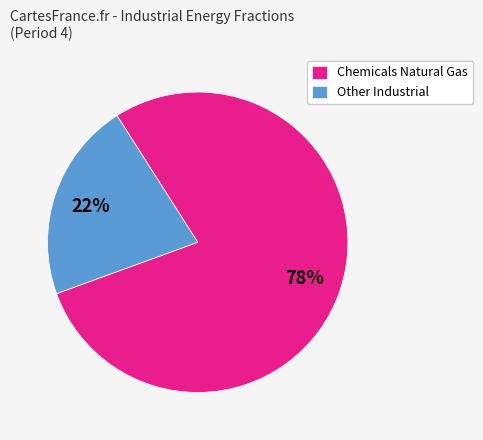

Rank the categories by value from lowest to highest.

Other Industrial, Chemicals Natural Gas